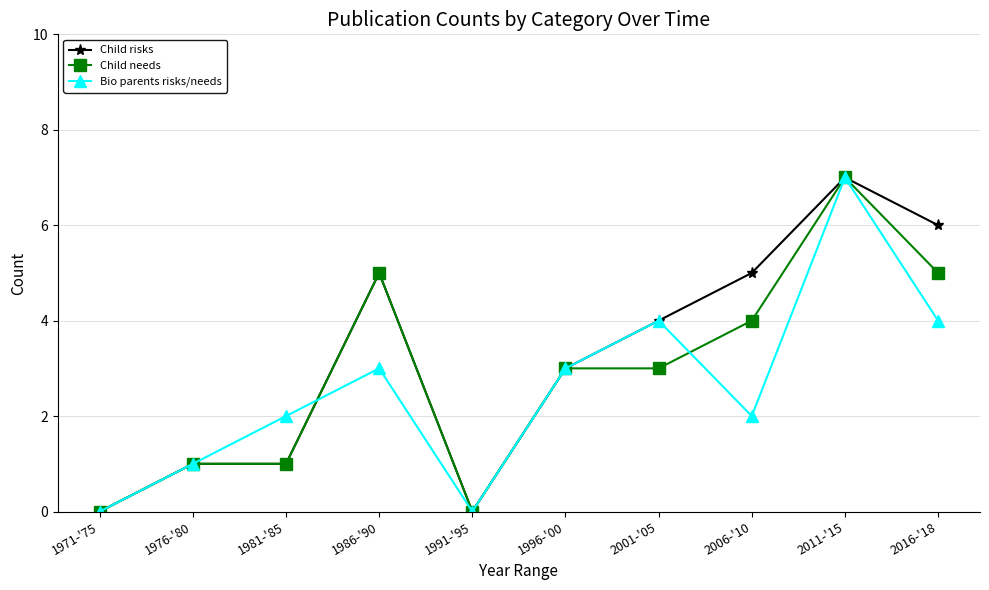

How many data points in Bio parents risks/needs are less than 3?

5